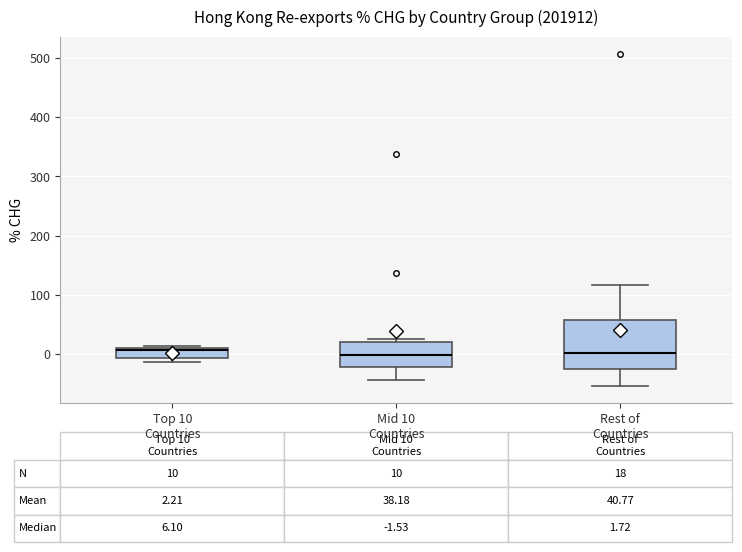

Which box is the tallest, from its lower edge to its upper edge?

Rest of Countries